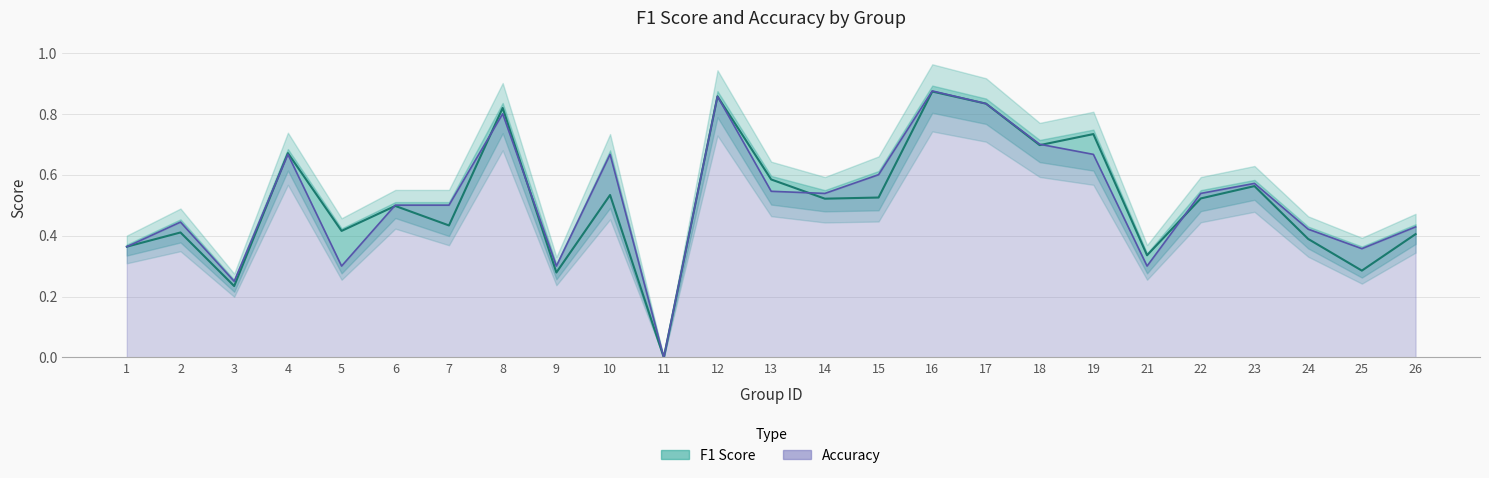

Rank the series by their maximum value, from highest to lowest.

accuracy, f1